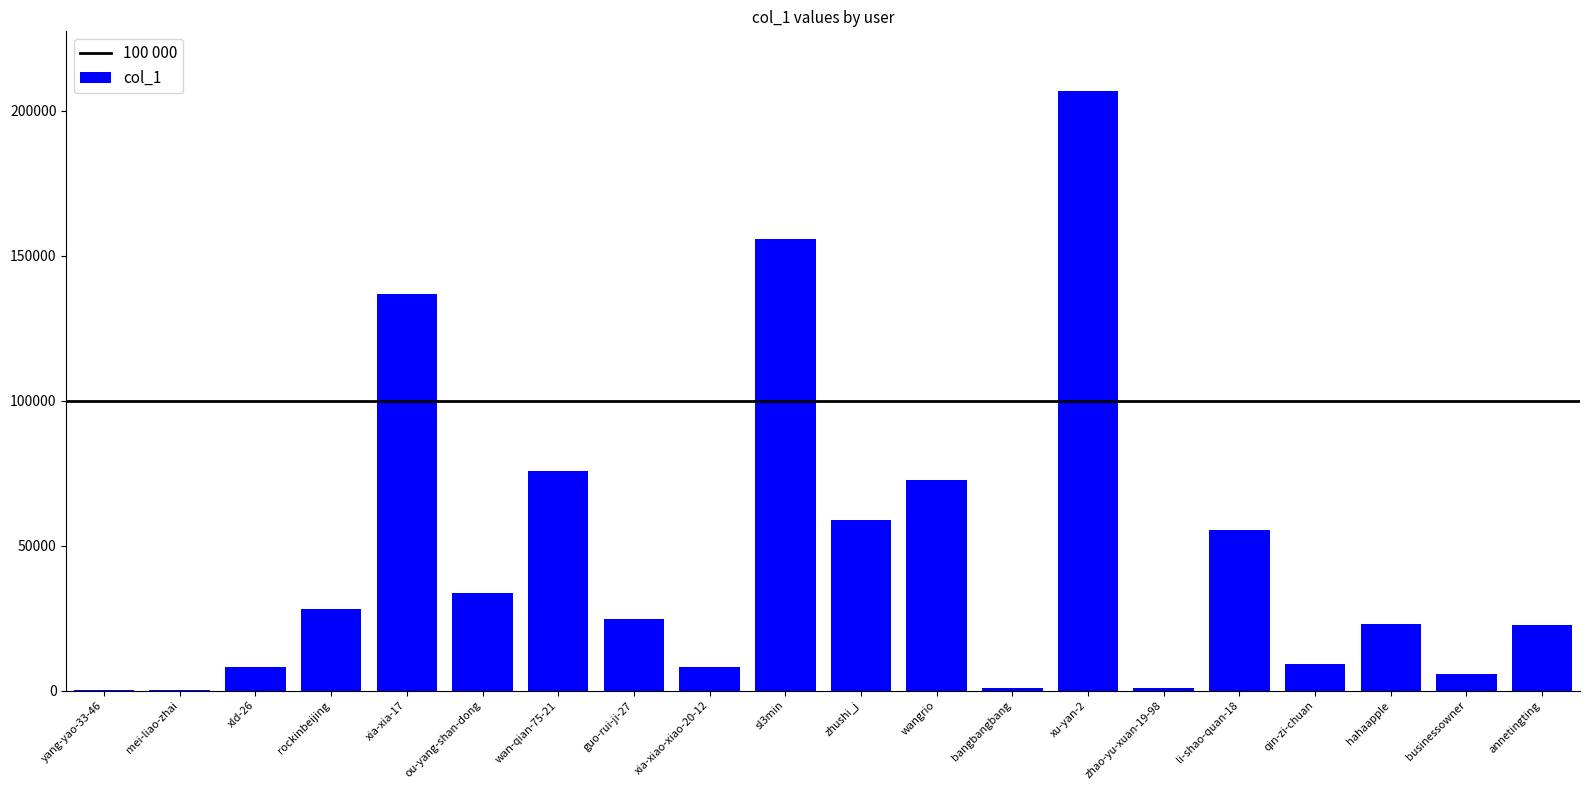

Which category has the highest value across all series?

xu-yan-2